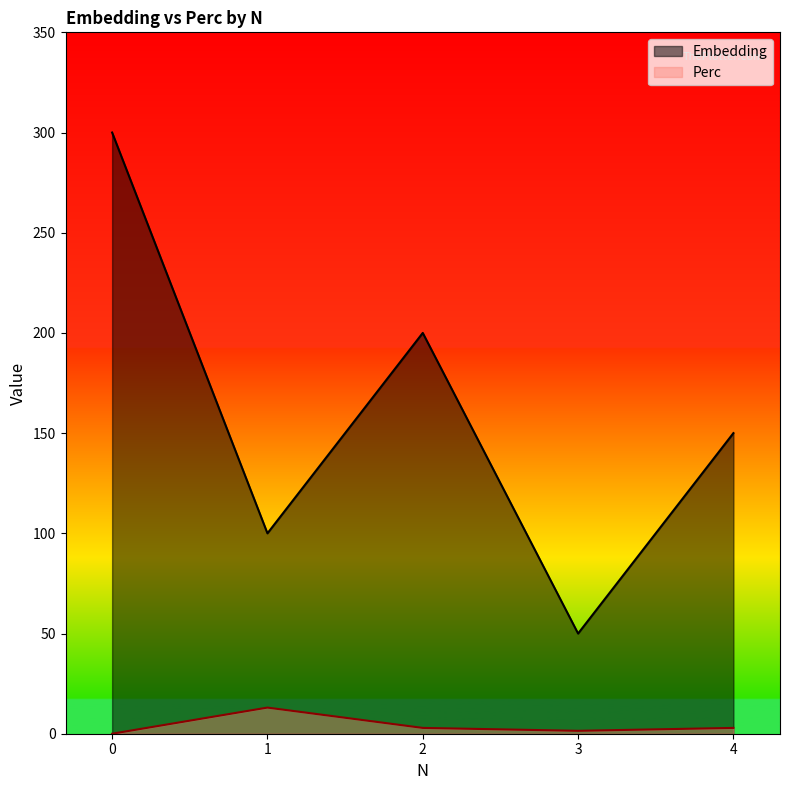

Reading left to right, extract all data points from this chart.

Embedding: 0=300.0	1=100.0	2=200.0	3=50.0	4=150.0
Perc: 0=0.0	1=13.0	2=2.9	3=1.4	4=2.9